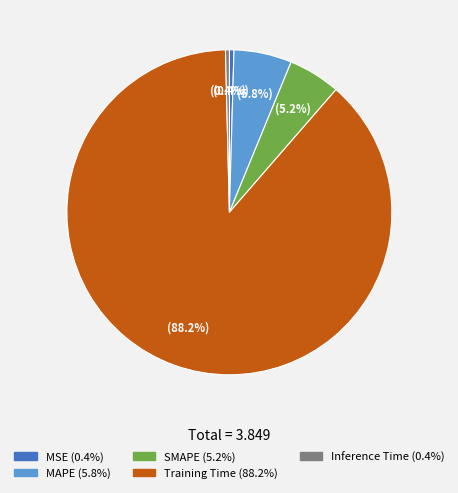

To the nearest percent, what percentage of the pie is Training Time?

88%